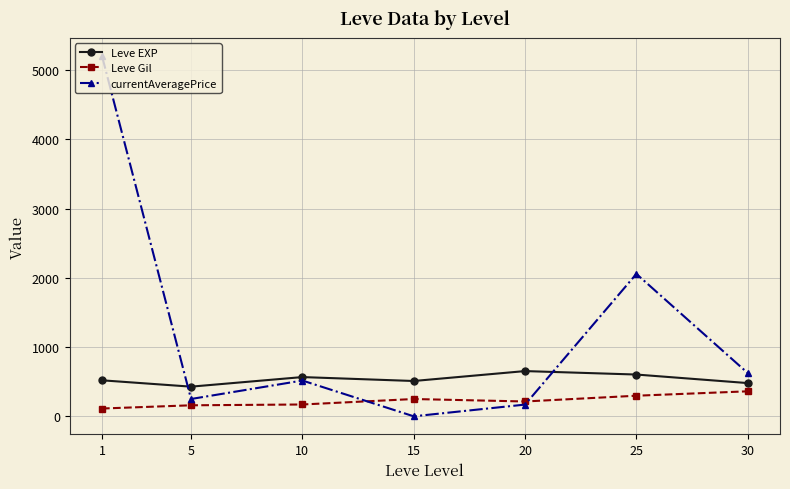

How many series are shown in this chart?

3